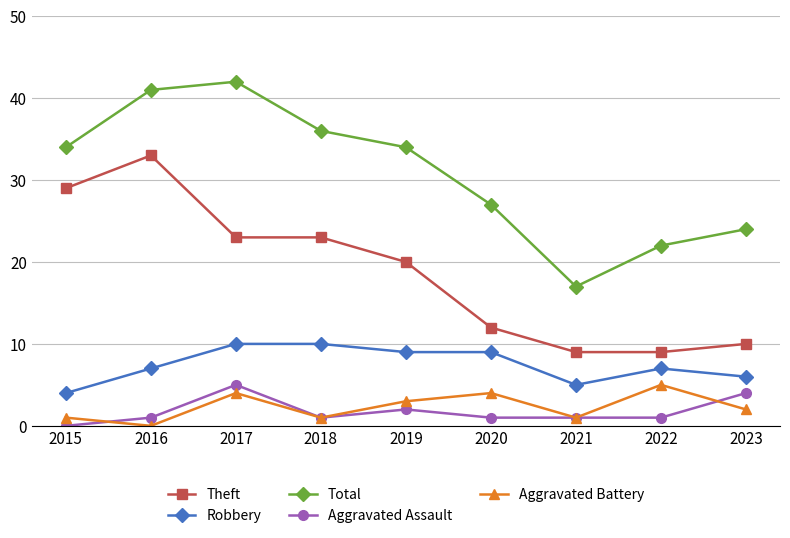

What is the approximate value of Robbery at 2017?

10